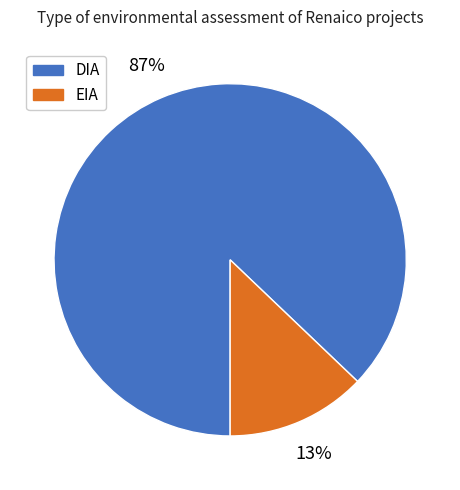

What is the majority slice?

DIA